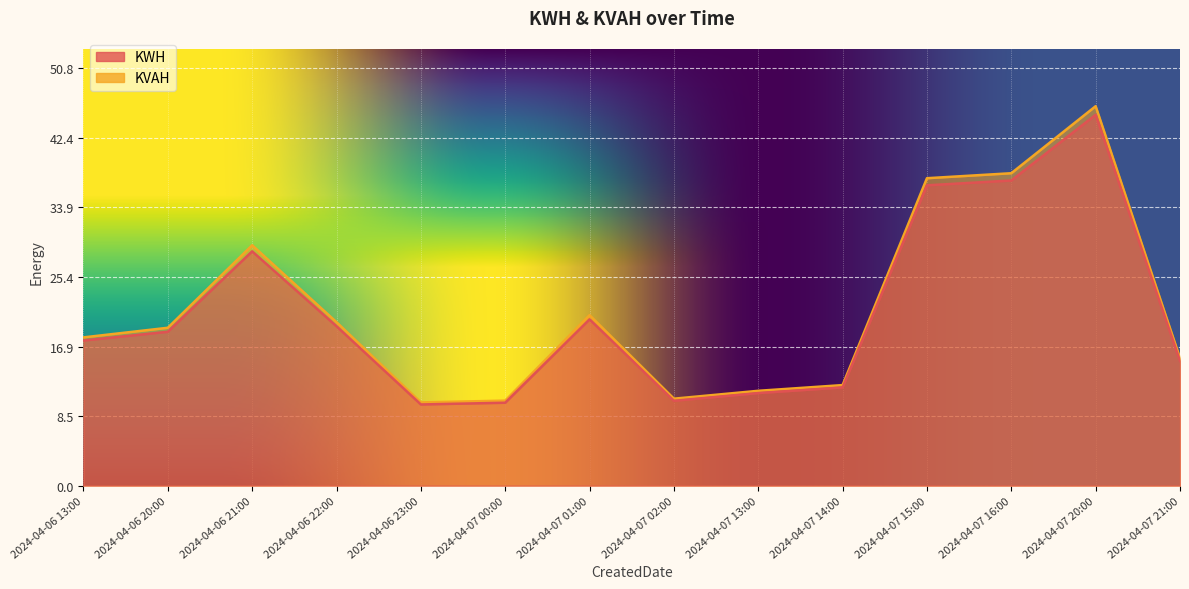

Which category has the lowest value in the KWH series?

2024-04-06 23:00